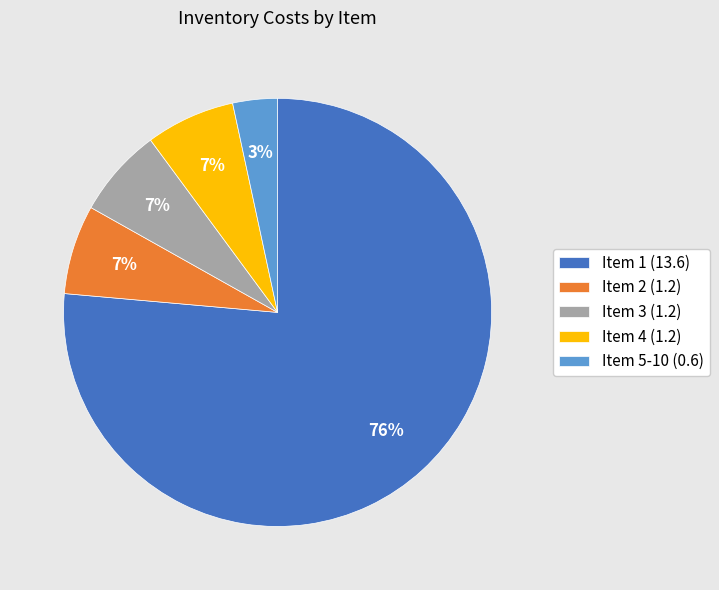

To the nearest percent, what is the average slice percentage?

20%